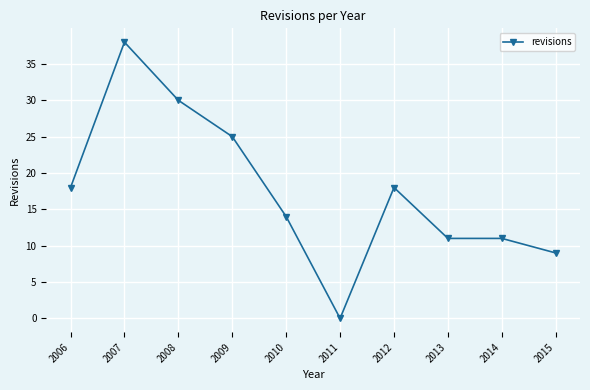

What is the value of the 9th point from the left?

11